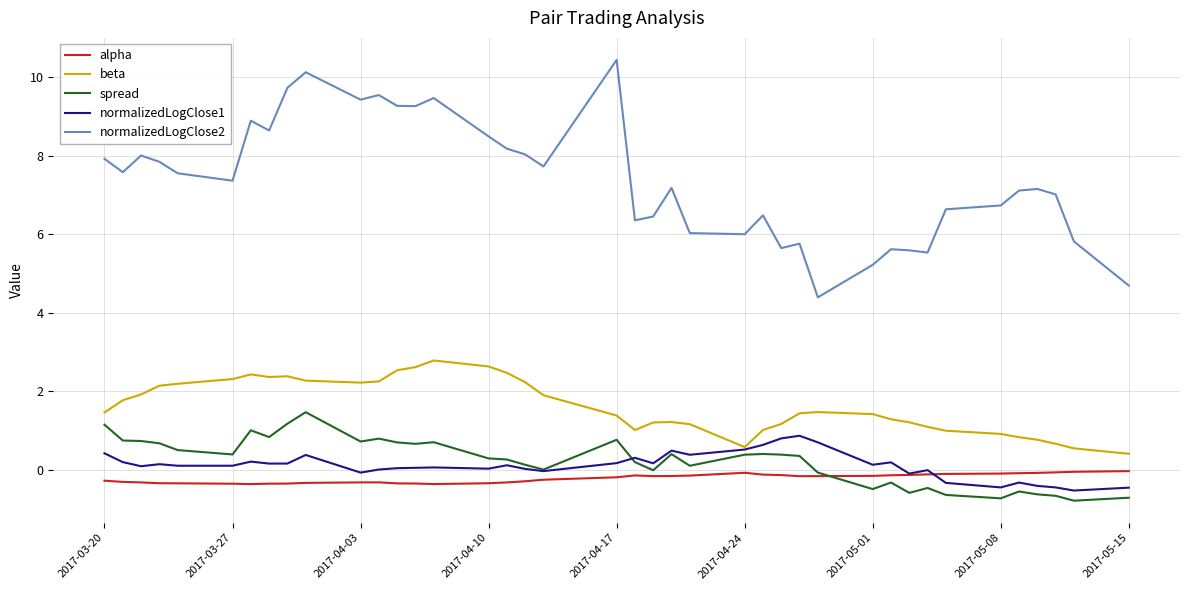

Which series has the widest spread of values?

normalizedLogClose2